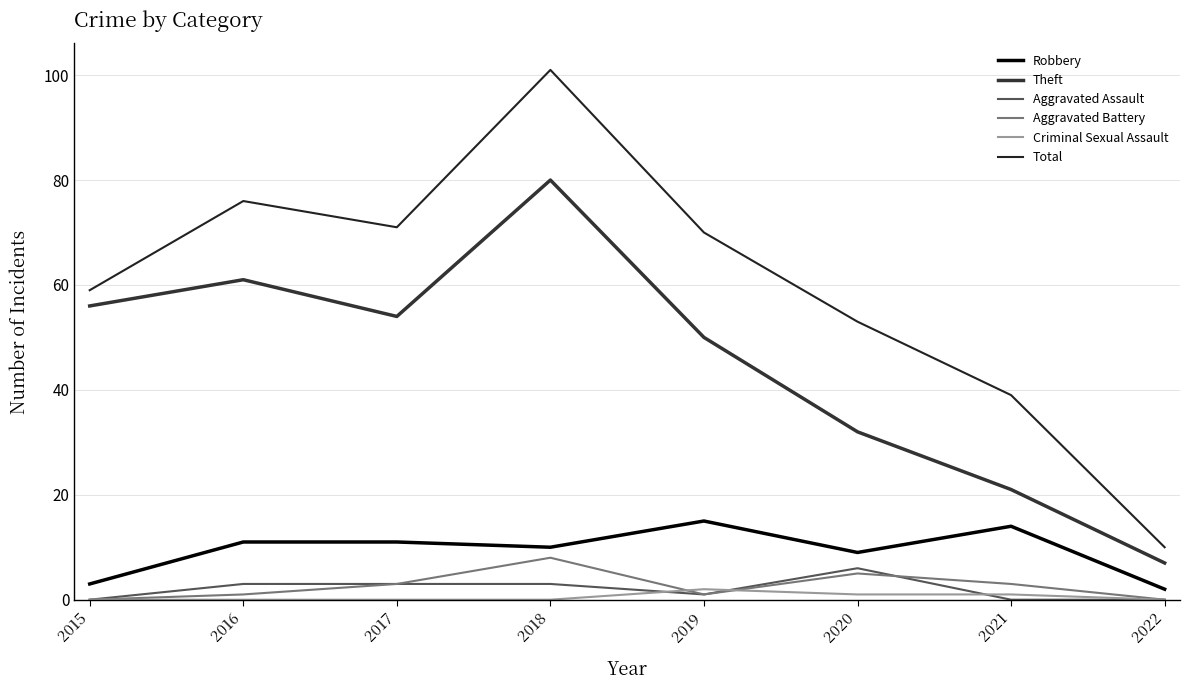

What is the minimum value for Theft?

7